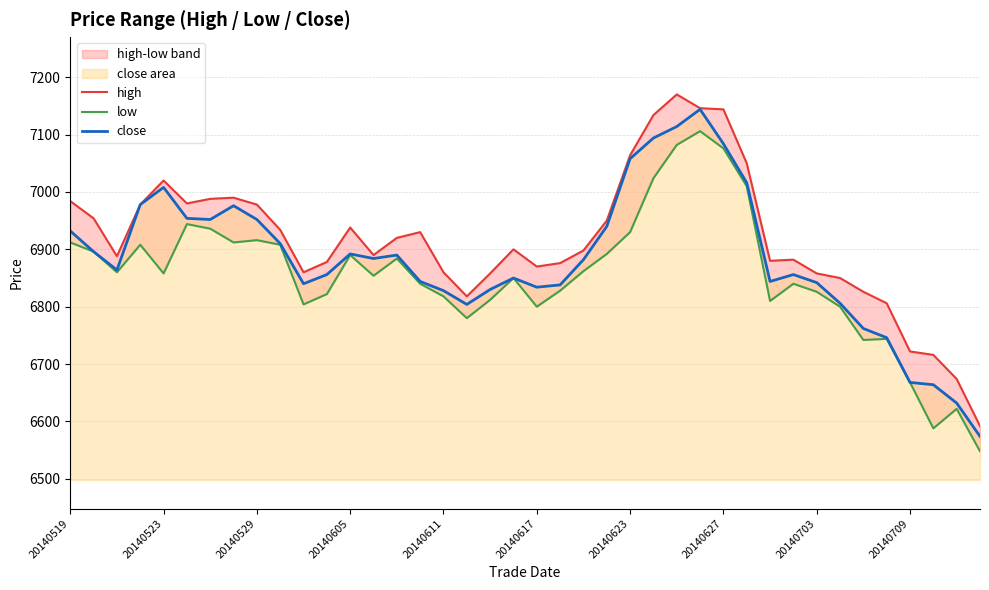

How many distinct data groups are displayed?

3